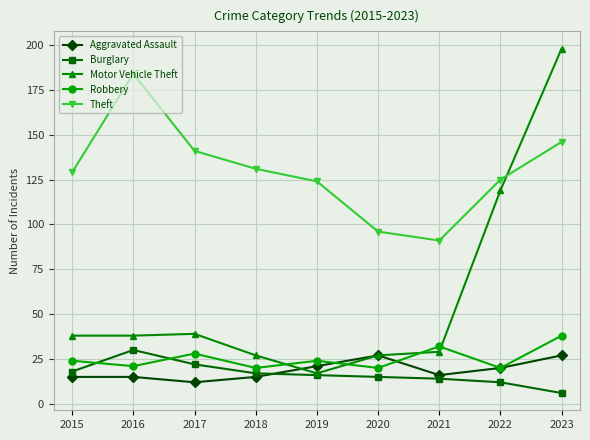

What is the value of the Burglary point at the 4th from the left?

17